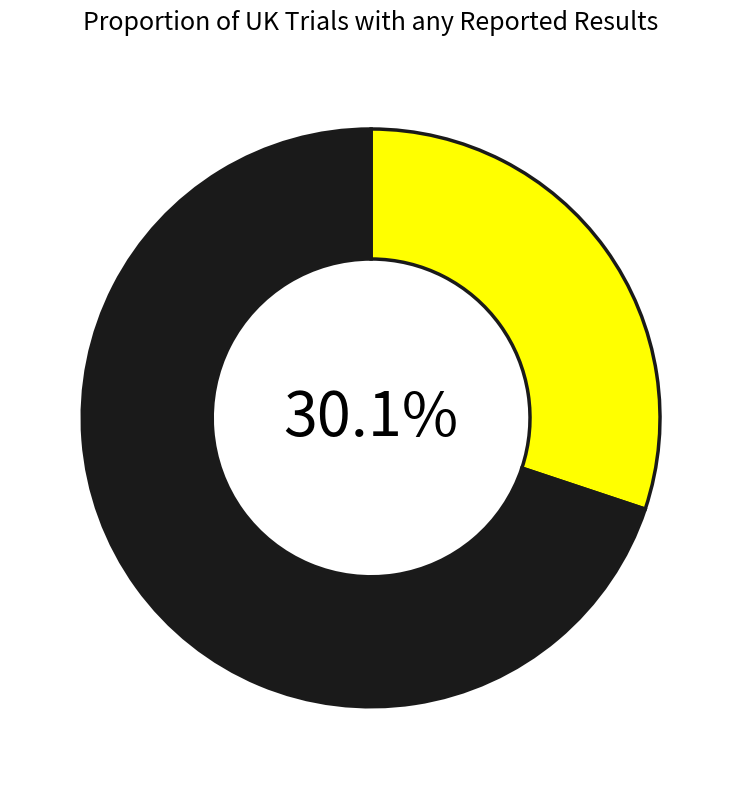

Is there a majority slice in this chart?

Yes